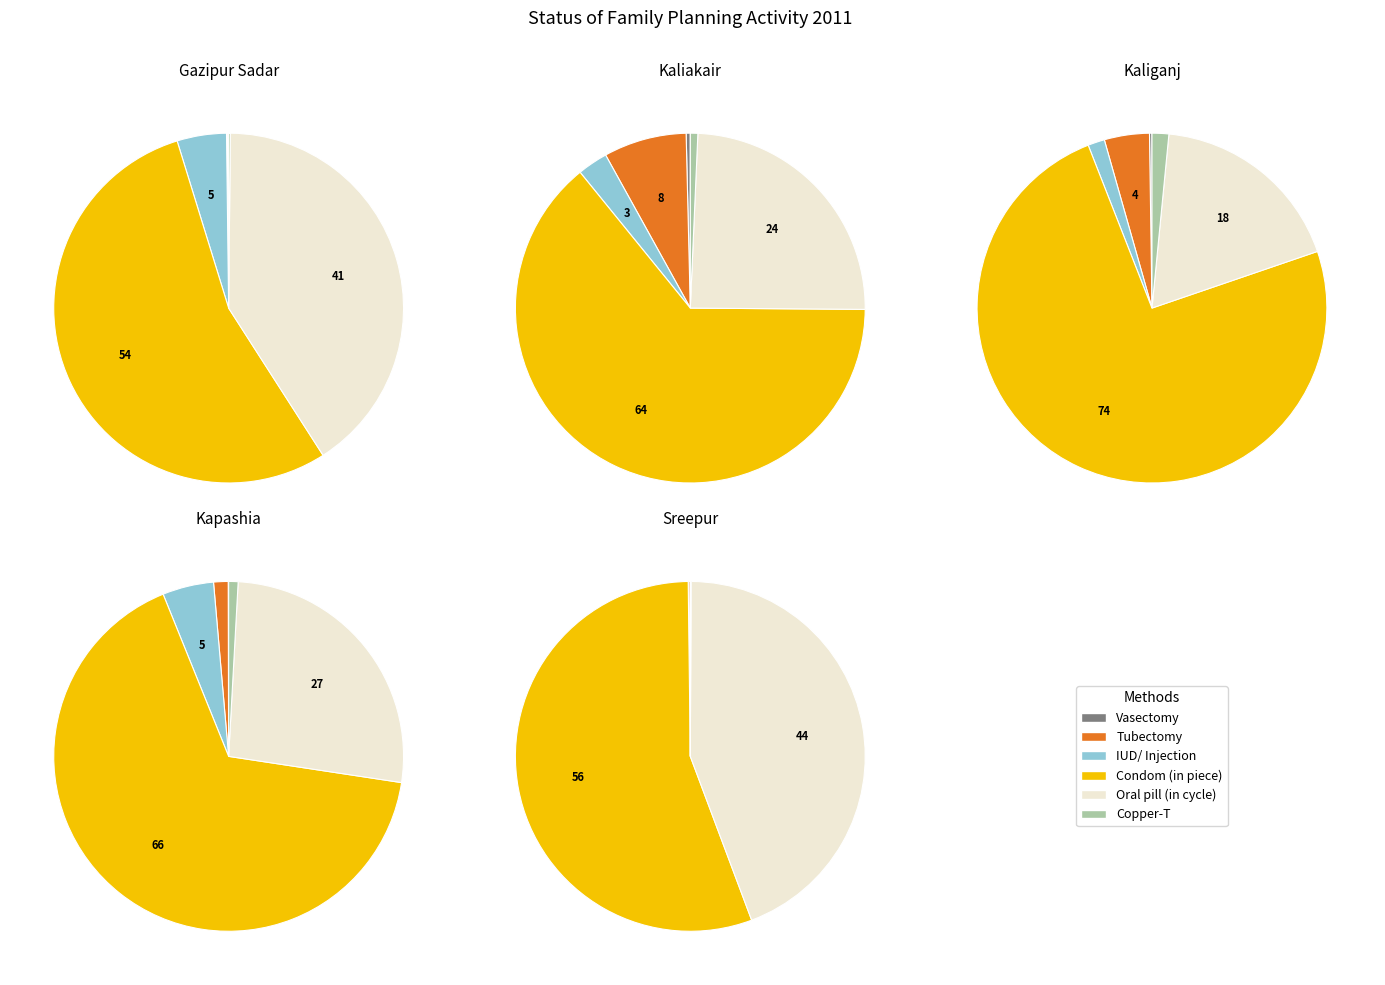

Combined, what portion of the pie is Kapashia and Sreepur?

3.4%